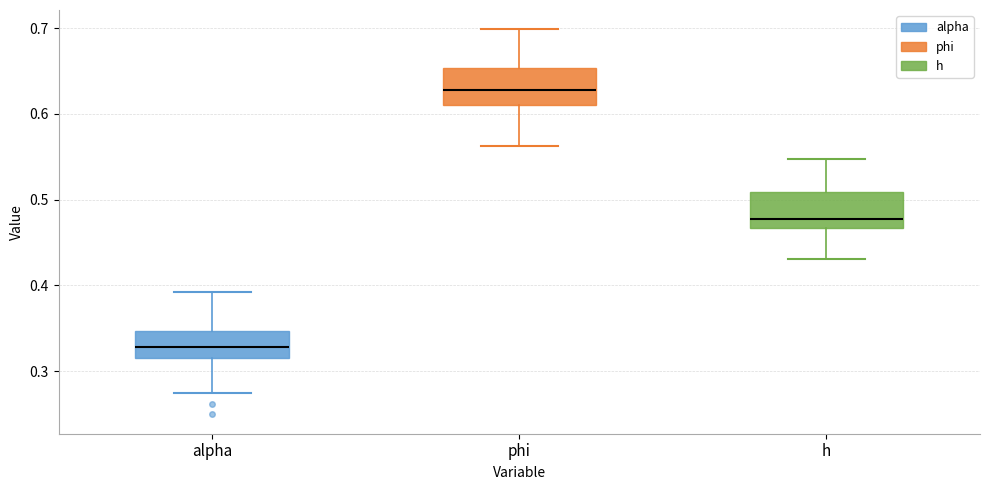

Which box has the highest median line?

phi